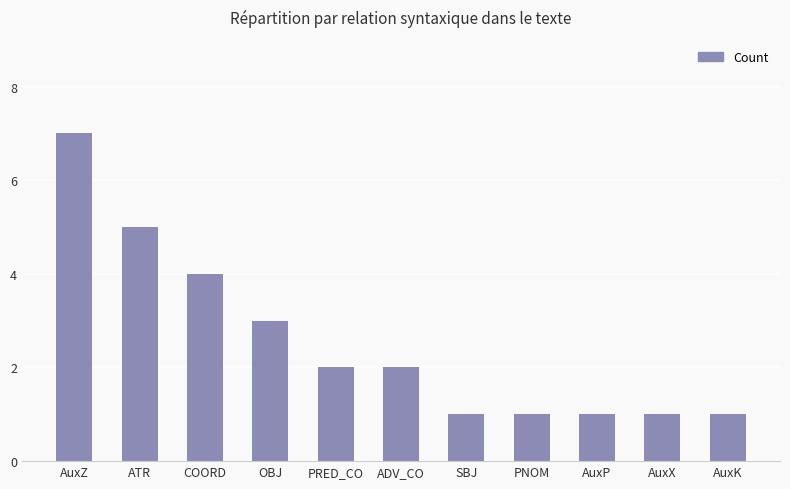

How many values are between 1 and 4?

9